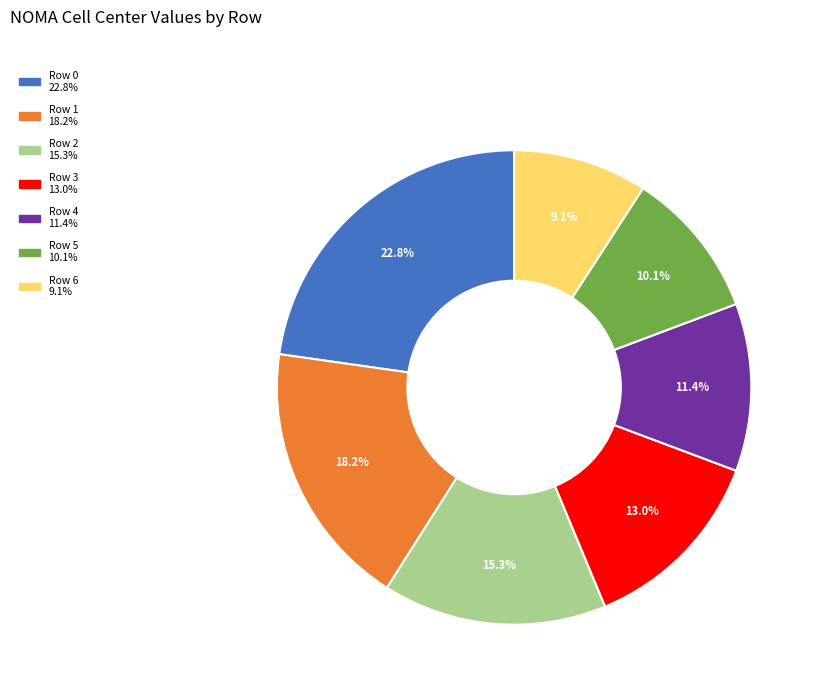

Which slice is the largest?

Row 0